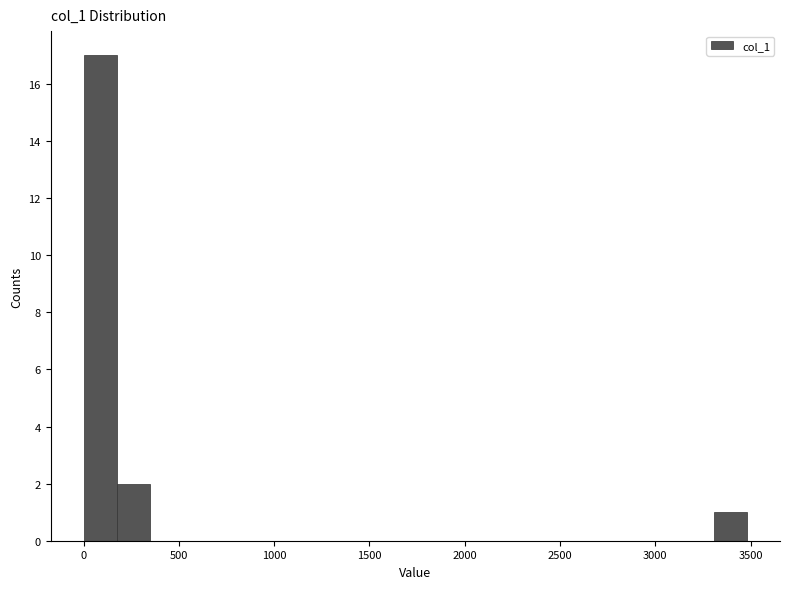

Read against the x-axis, roughly where is the centre of the tallest bar?

100